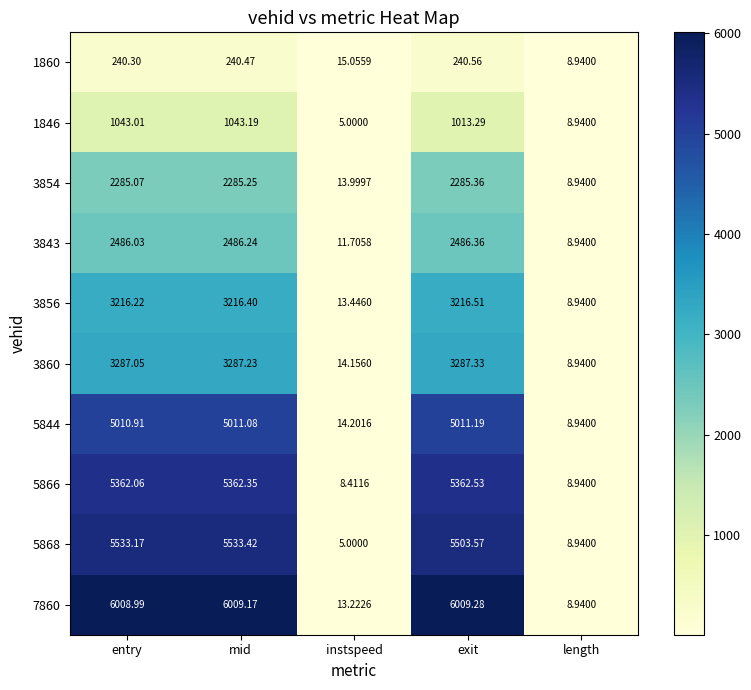

At which label does 3854 reach its peak?

exit